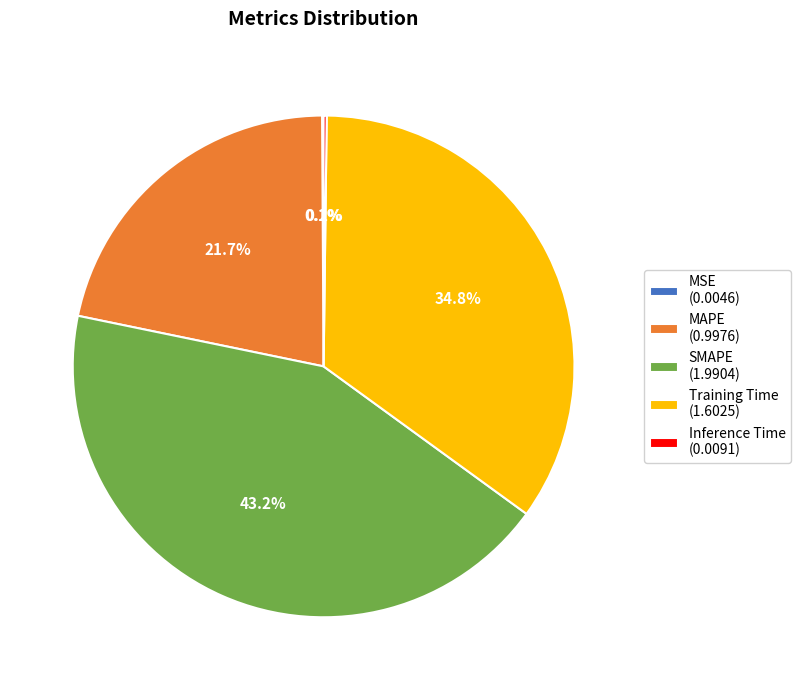

To the nearest percent, what is the average slice percentage?

20%